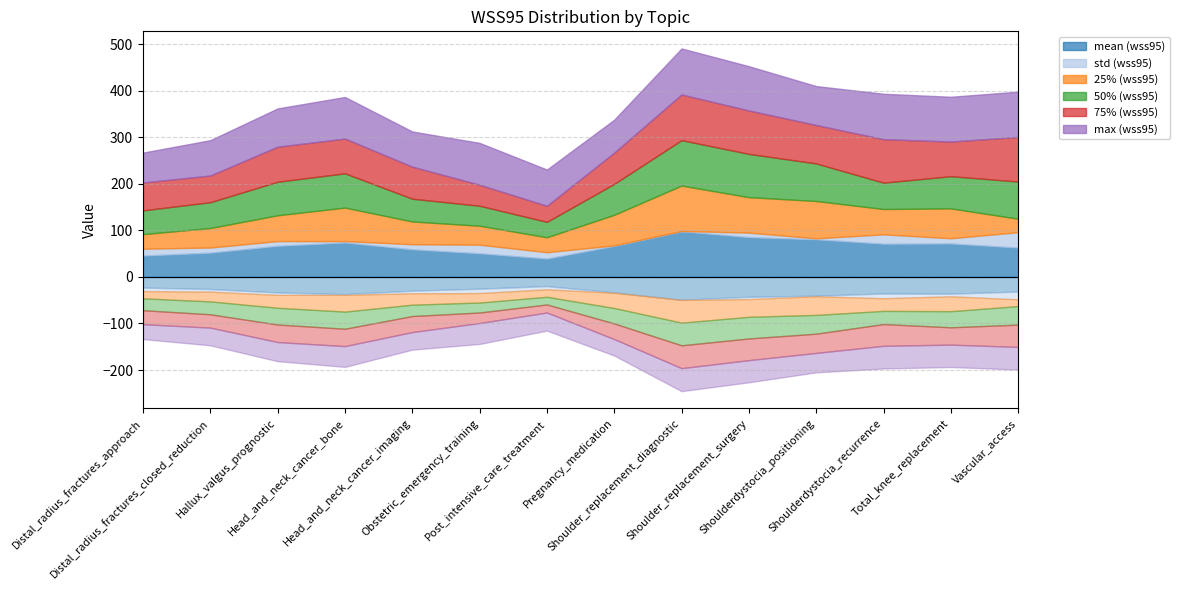

What is the sum of all 50% (wss95) values?

920.6